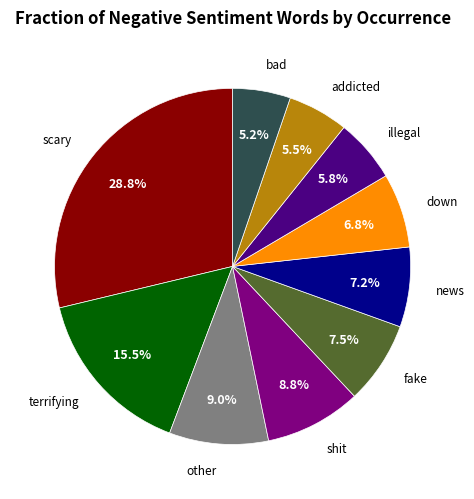

Does any single category account for the majority?

No